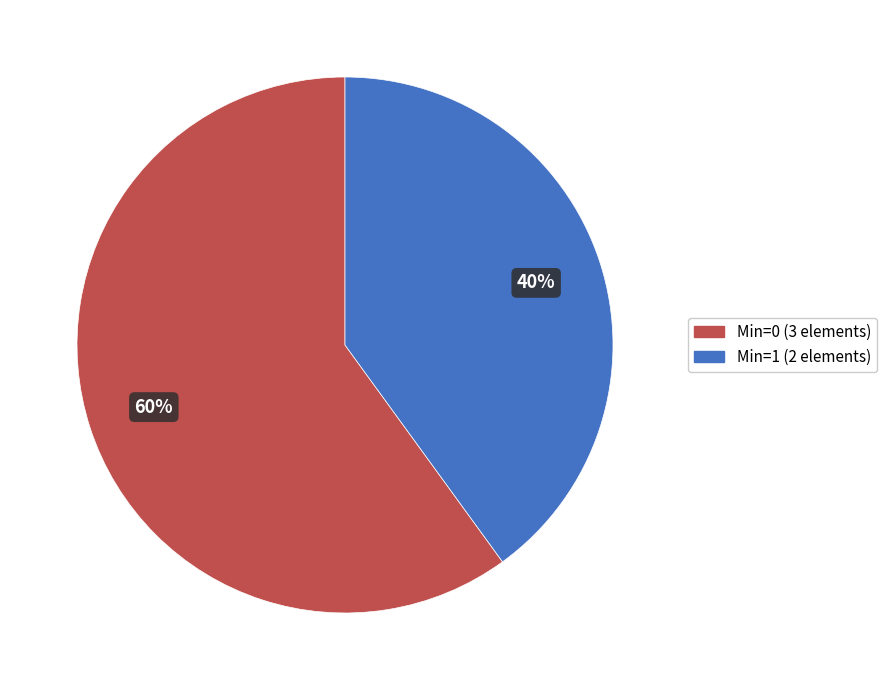

To the nearest percent, what is the average slice percentage?

50%